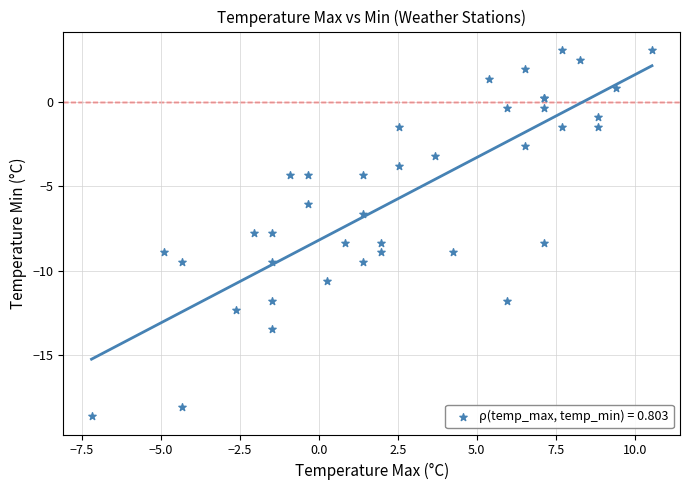

What Y value in the scatter plot is closest to -7?

-6.6